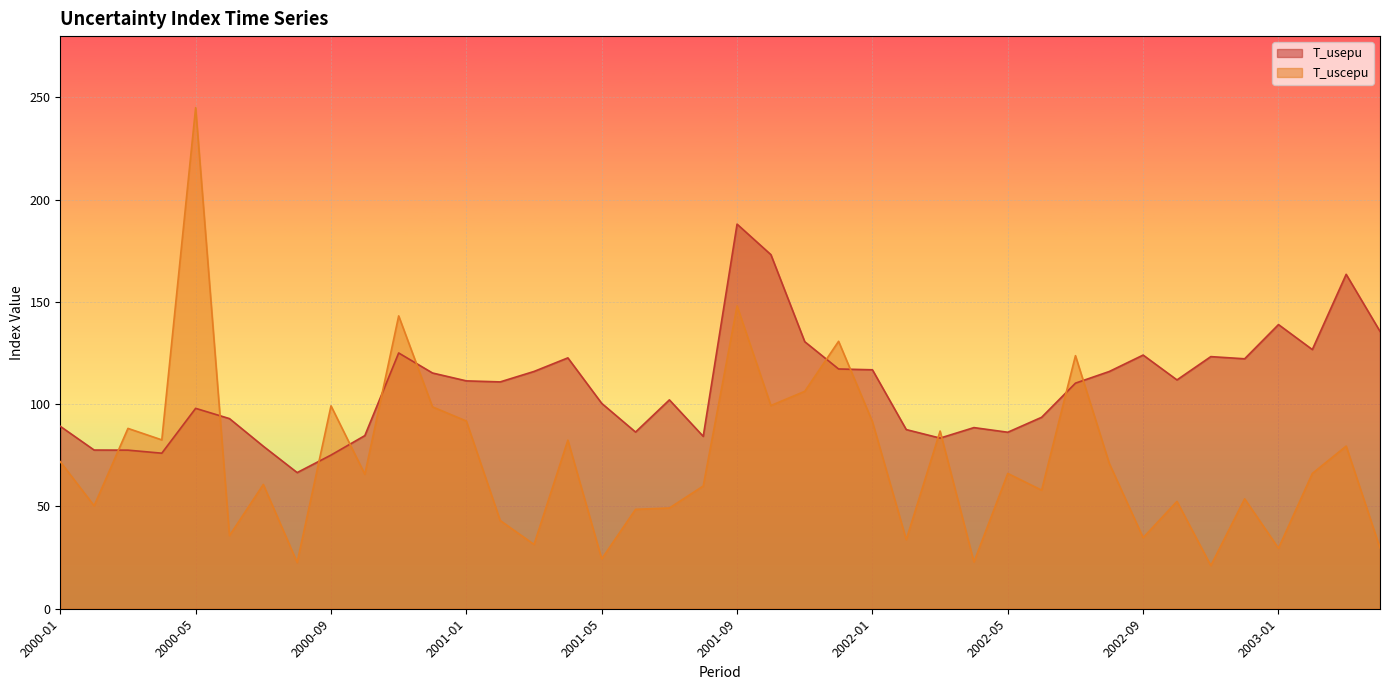

Which series has the widest spread of values?

T_uscepu